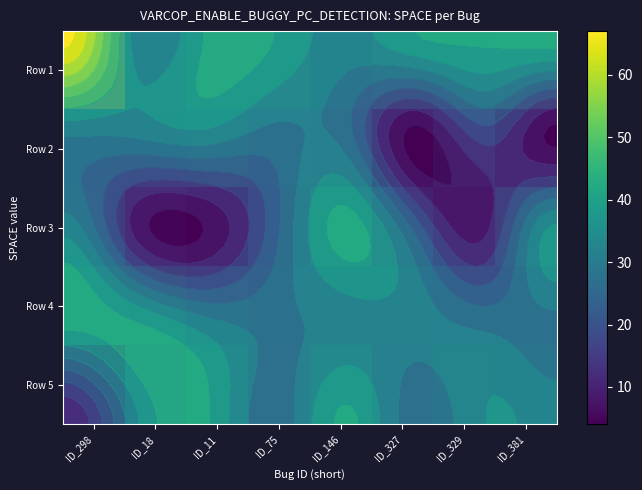

Where is Row 2 nearest to the value 19?

ID_329